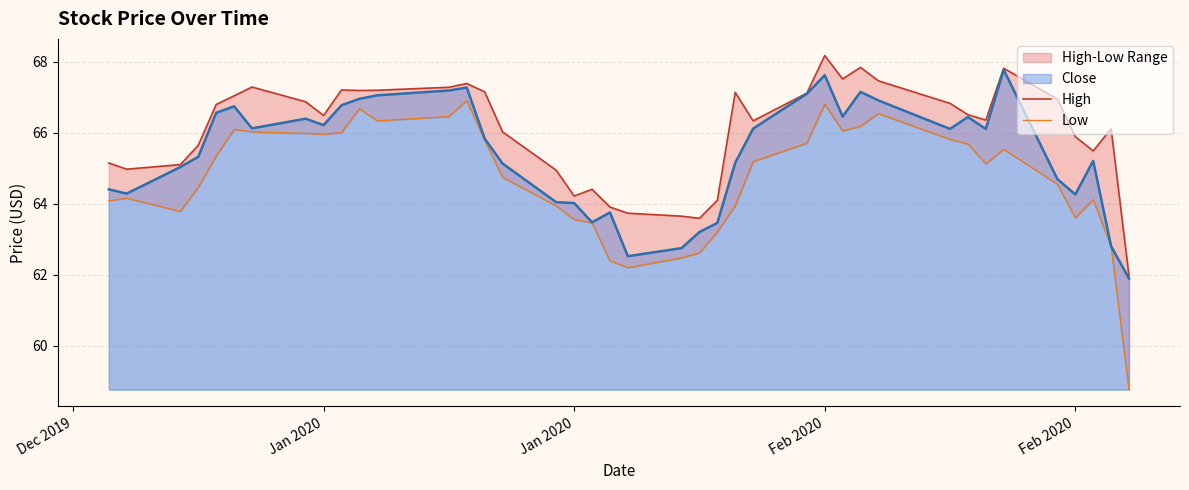

At which category does the chart reach its peak across all series?

Feb 2020